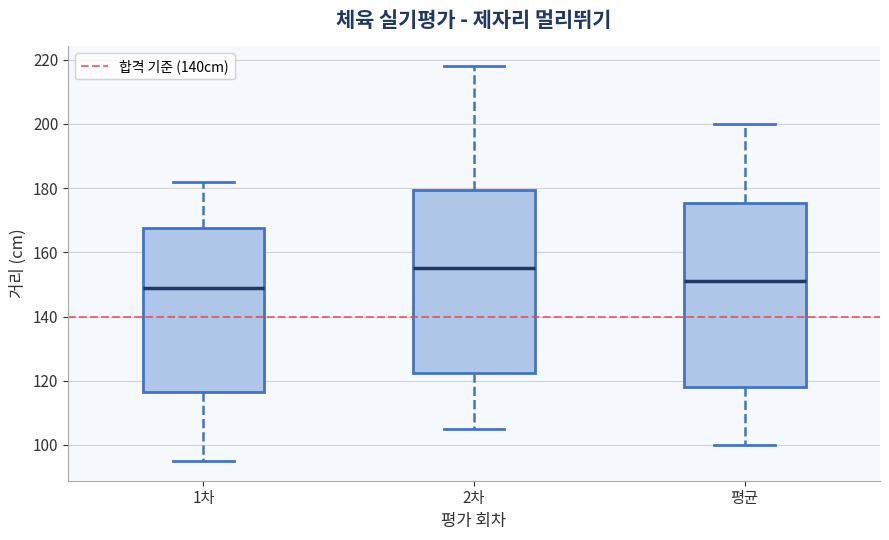

Reading left to right, transcribe this box plot: for each box, give where its median line is, the range the box spans, and where its two whiskers end, as read against the y-axis. The values are not printed on the chart, so give them approximately, as read against the axis.

1차: median 150, box 116 to 168, whiskers 96 to 182
2차: median 156, box 122 to 180, whiskers 106 to 218
평균: median 152, box 118 to 176, whiskers 100 to 200